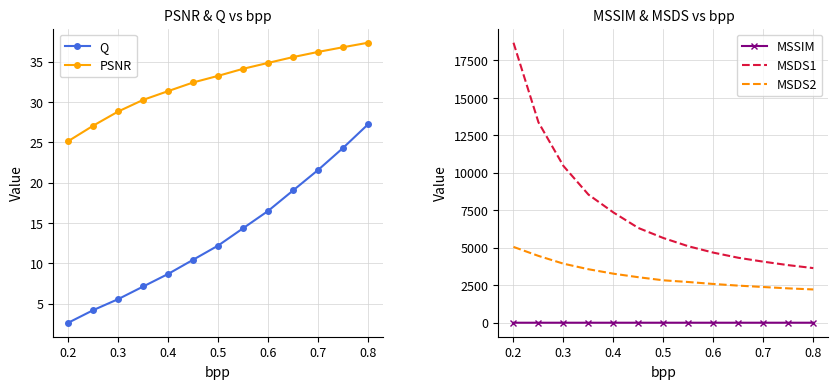

How many data points in MSDS2 are above 2830?

7